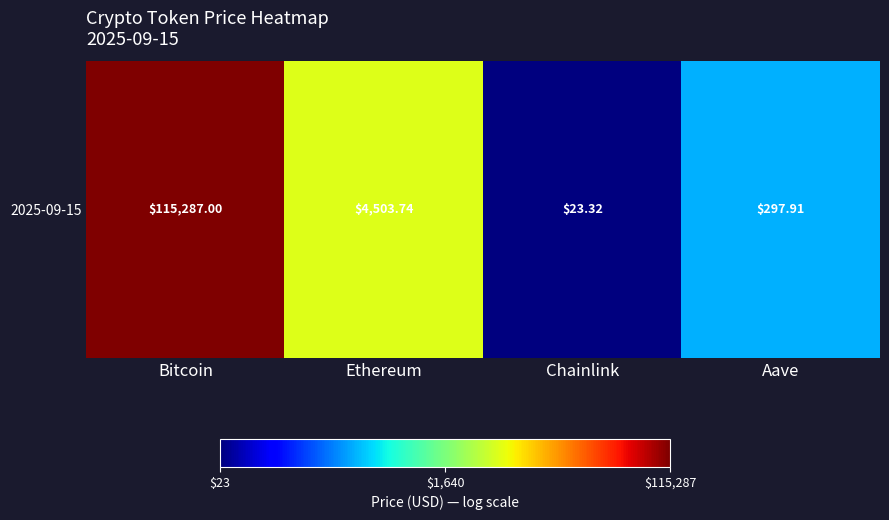

Rank the categories by value from highest to lowest.

Bitcoin, Ethereum, Aave, Chainlink